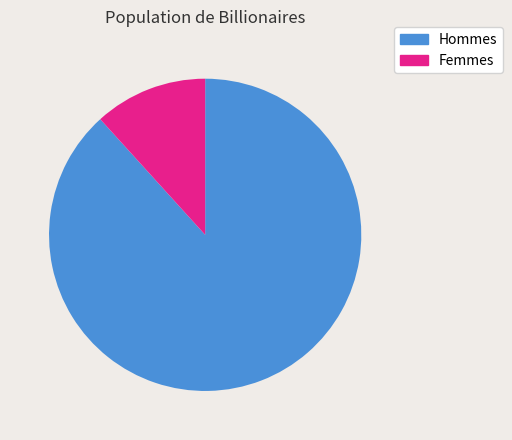

Does any single category account for the majority?

Yes